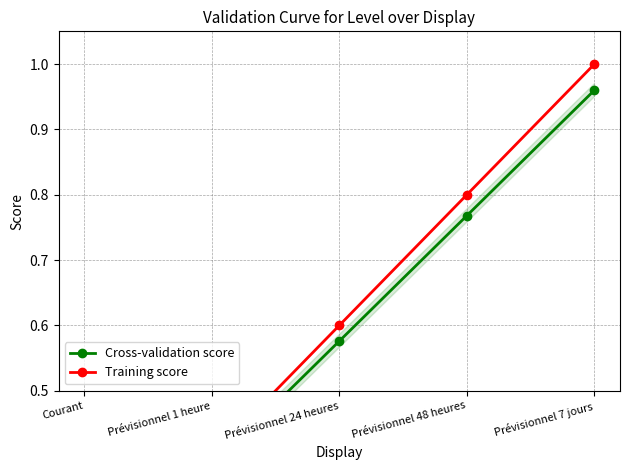

What position from the left is Prévisionnel 1 heure?

2